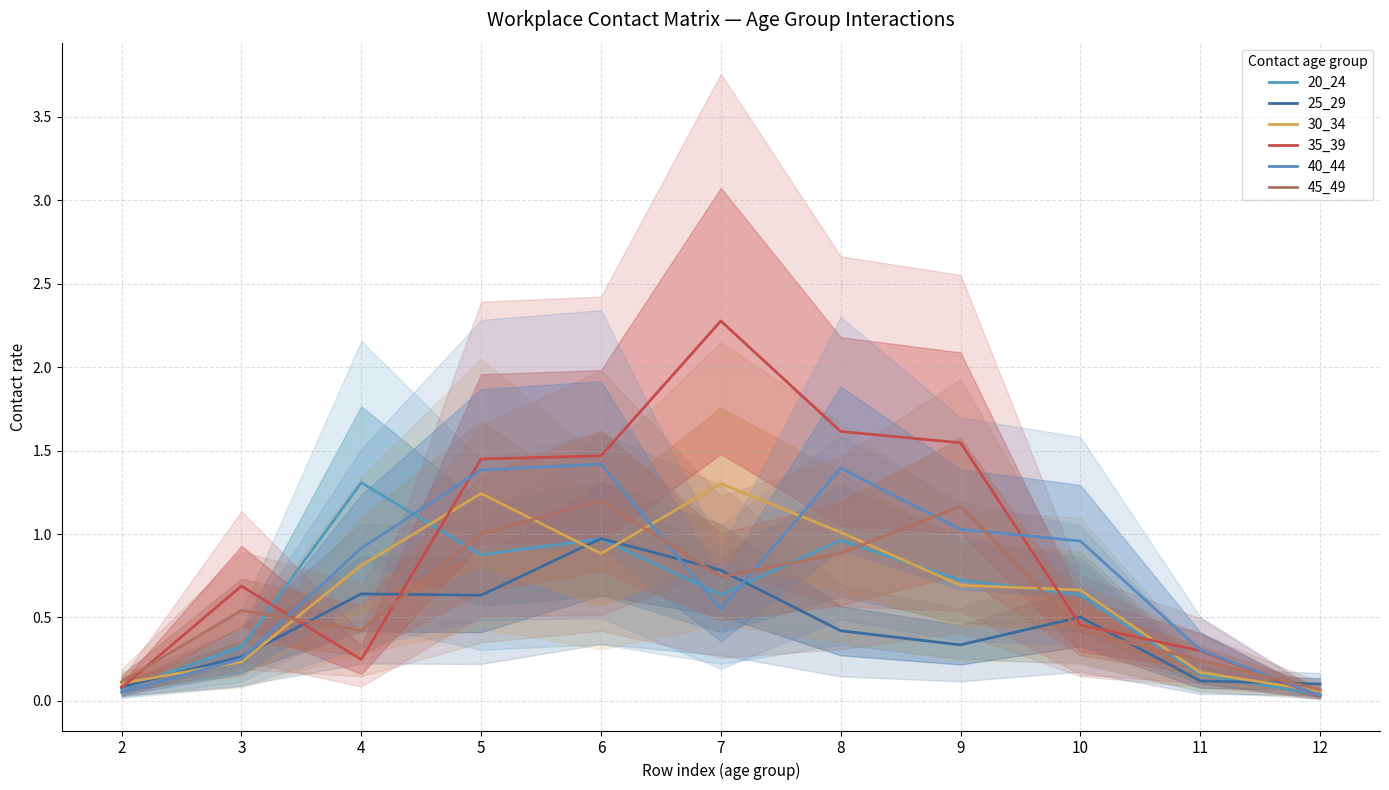

Is it true that 35_39 equals 0.1 at 11?

False